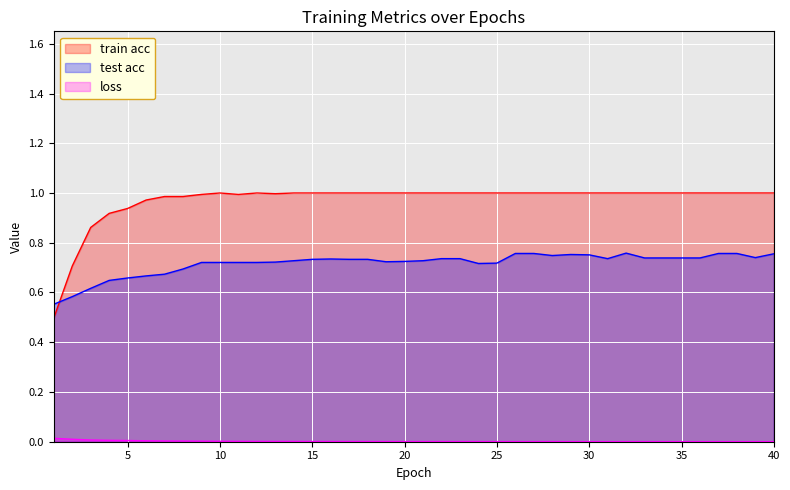

True or false: loss and test acc intersect in this chart.

False